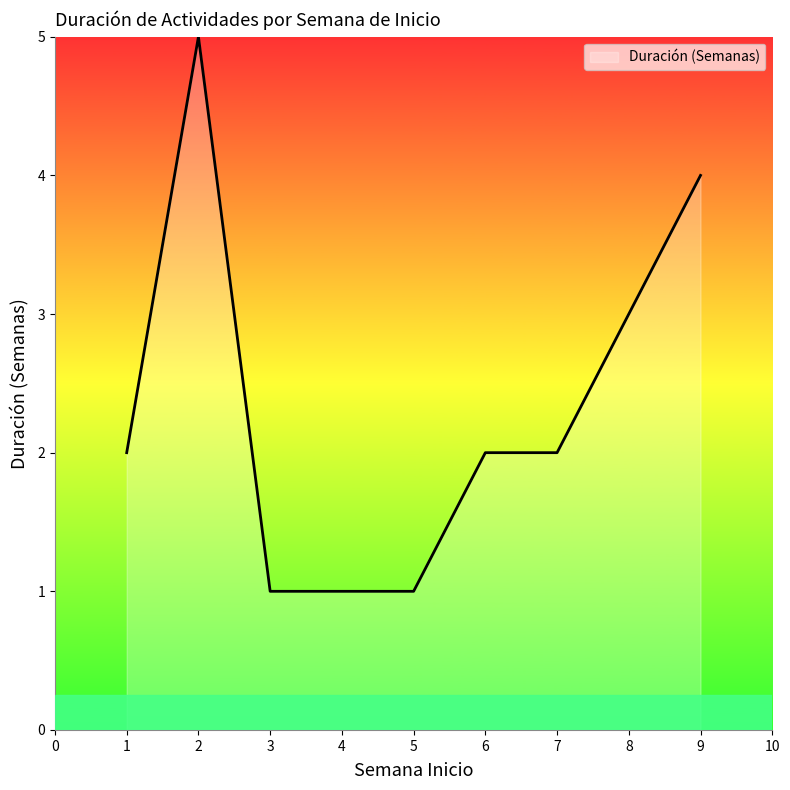

What is the difference between the maximum and minimum values?

4